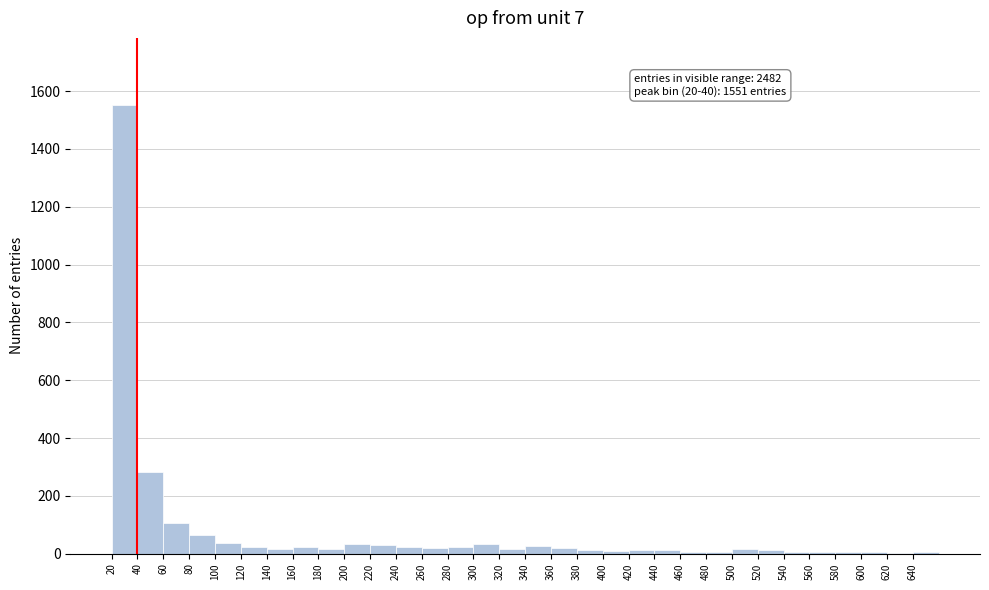

Over which range of the x-axis is the bar tallest?

20 to 40